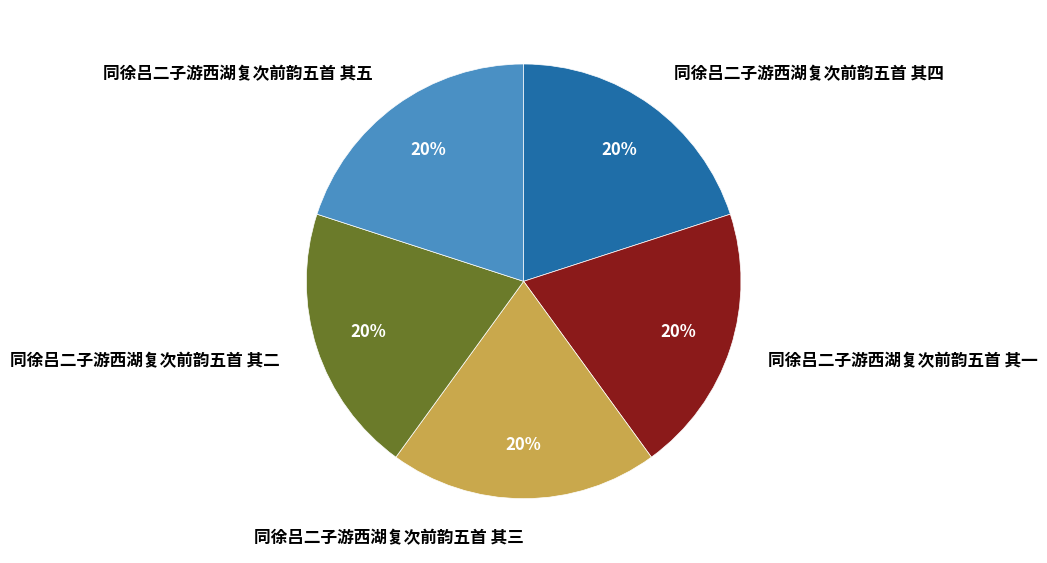

To the nearest percent, what is the average slice percentage?

20%